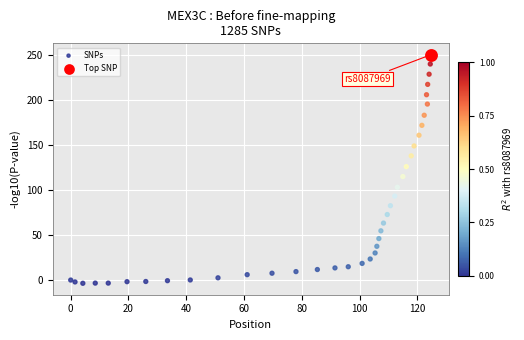

What are all the series names shown in the legend?

SNPs, Top SNP